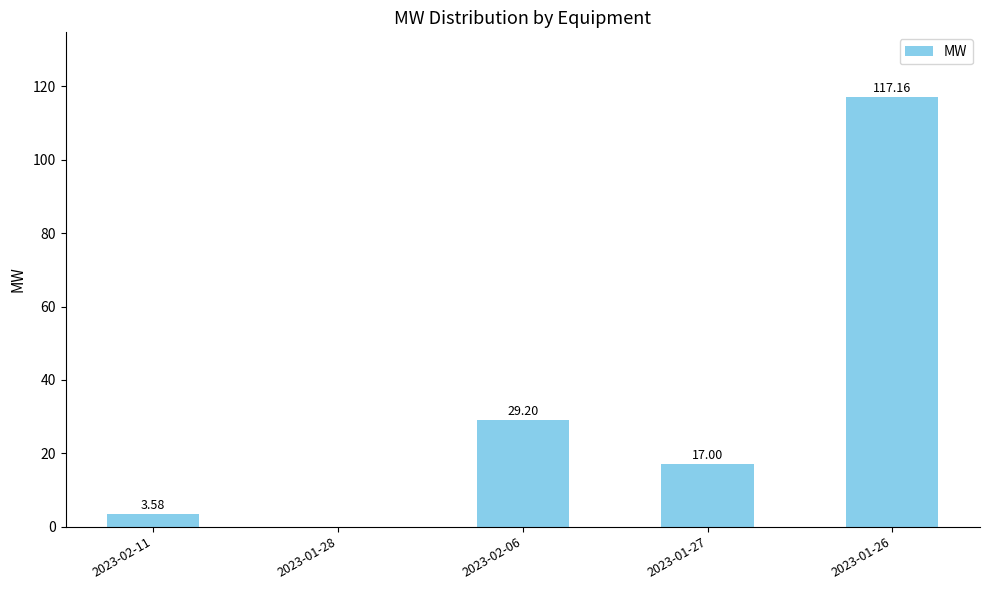

Between 2023-01-26 and 2023-01-27, which is larger?

2023-01-26